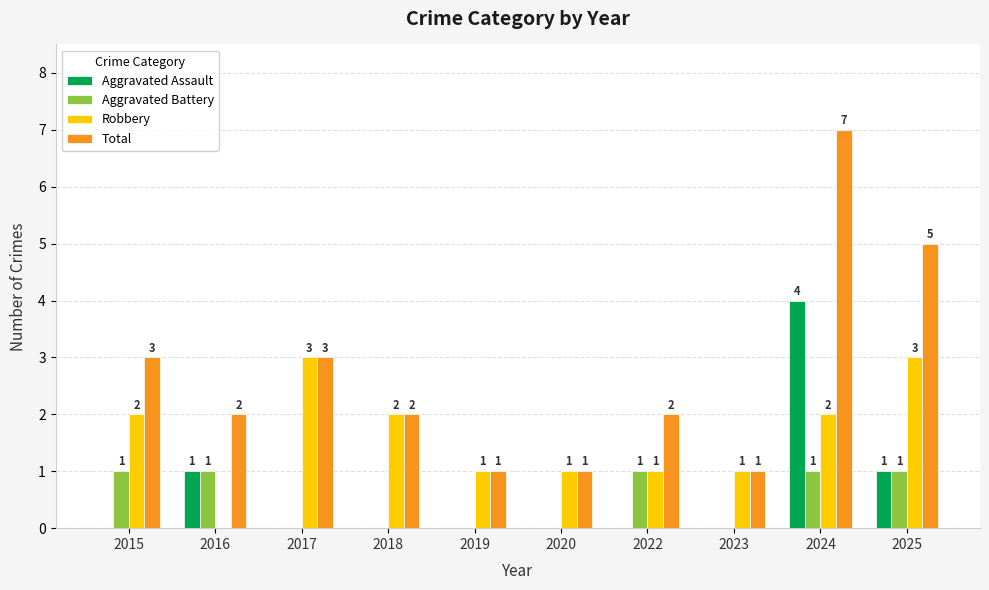

How many Aggravated Assault values are between 0 and 1?

9